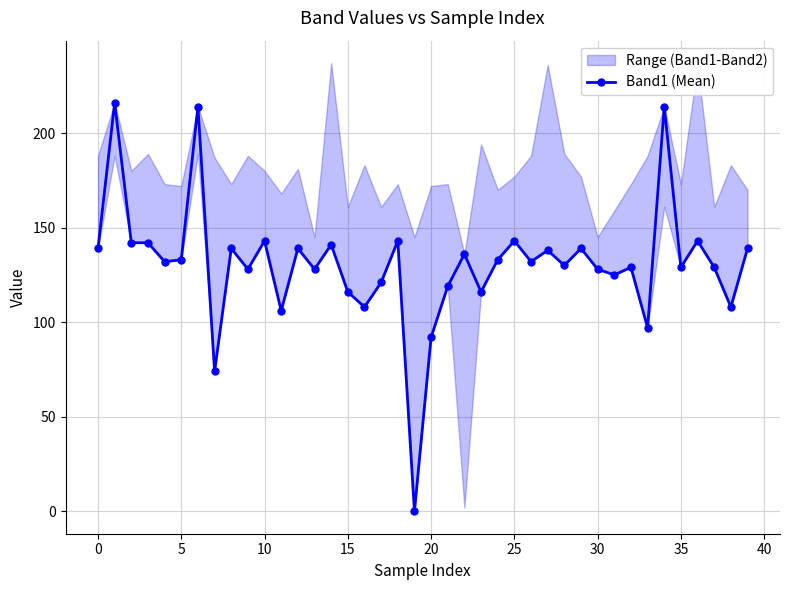

What is the maximum value shown in the chart?

216